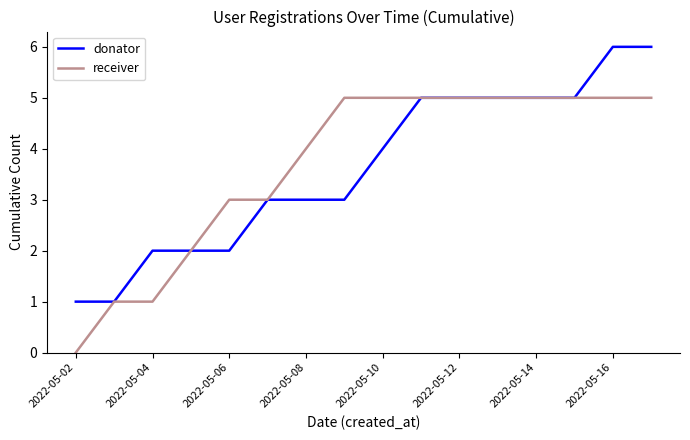

What is the greatest value displayed?

6